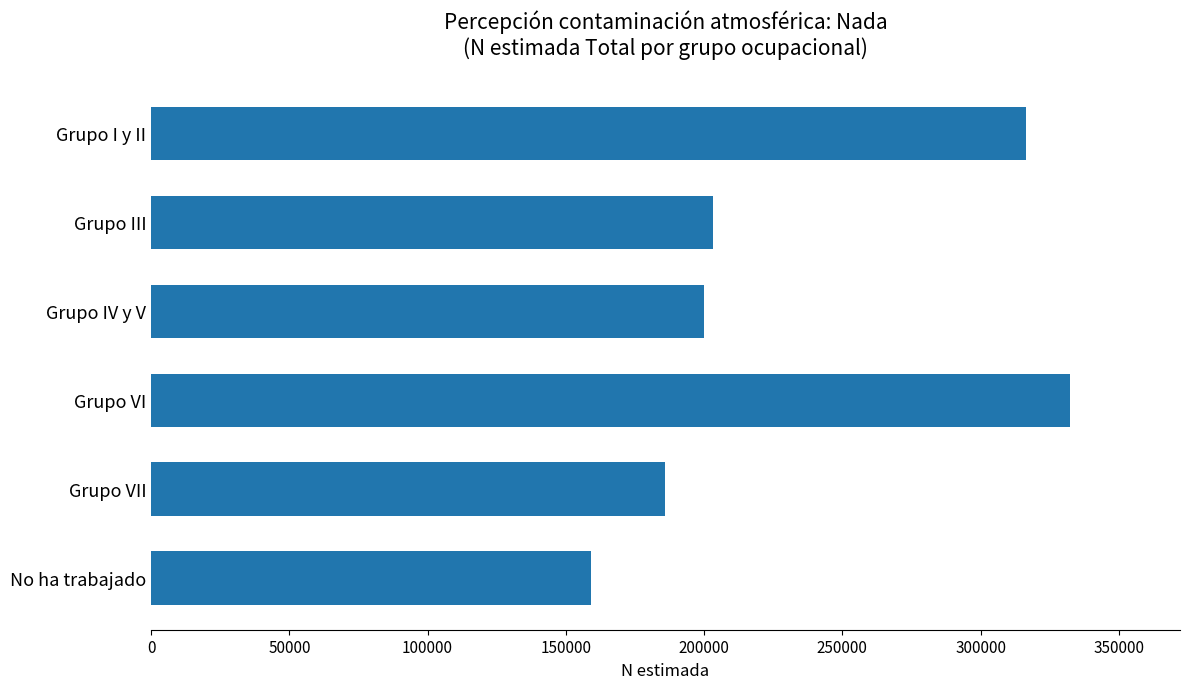

What is the difference between the values at Grupo VI and No ha trabajado?

172976